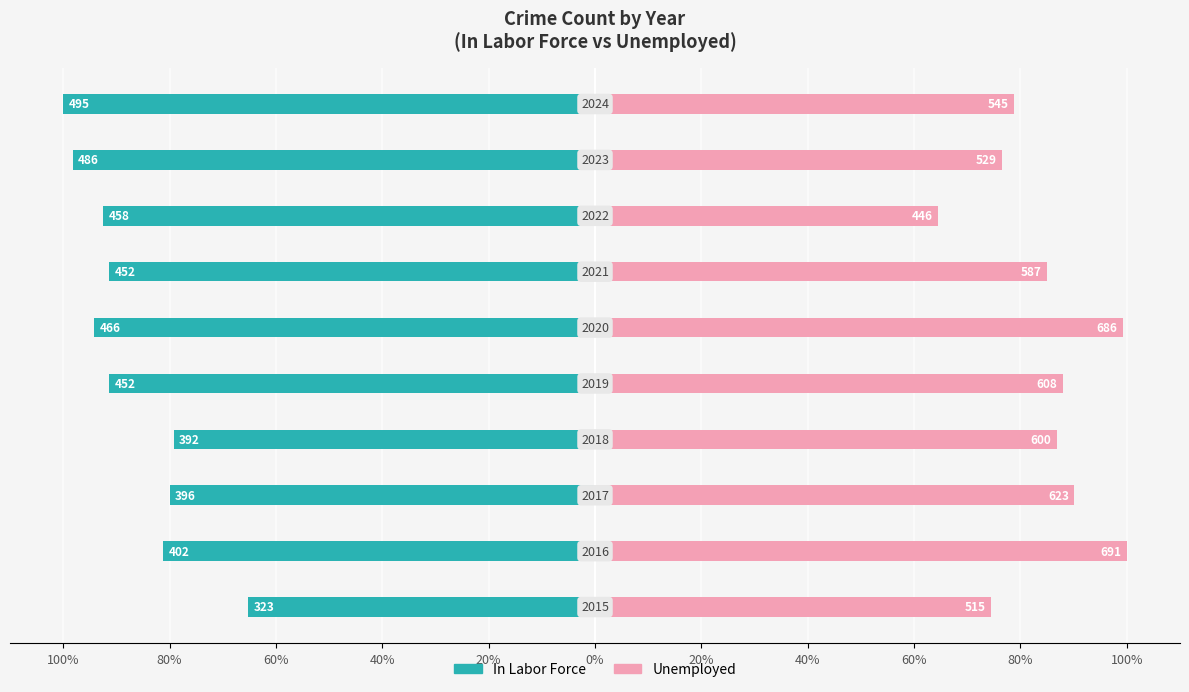

Reading left to right, transcribe all the data shown in this chart.

In Labor Force: -65.3	-81.2	-80.0	-79.2	-91.3	-94.1	-91.3	-92.5	-98.2	-100.0
Unemployed: 74.5	100.0	90.2	86.8	88.0	99.3	84.9	64.5	76.6	78.9